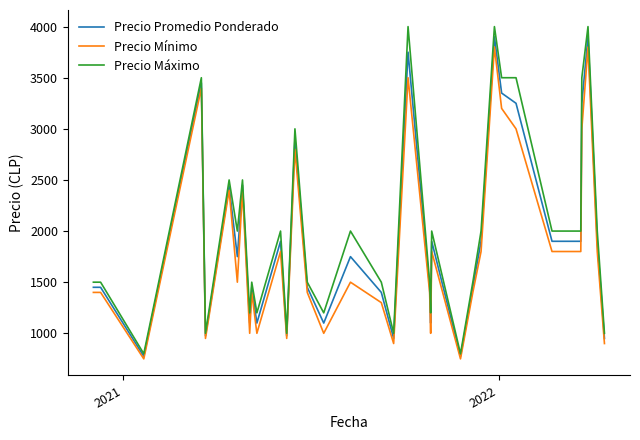

What is the maximum value for Precio Promedio Ponderado?

3900